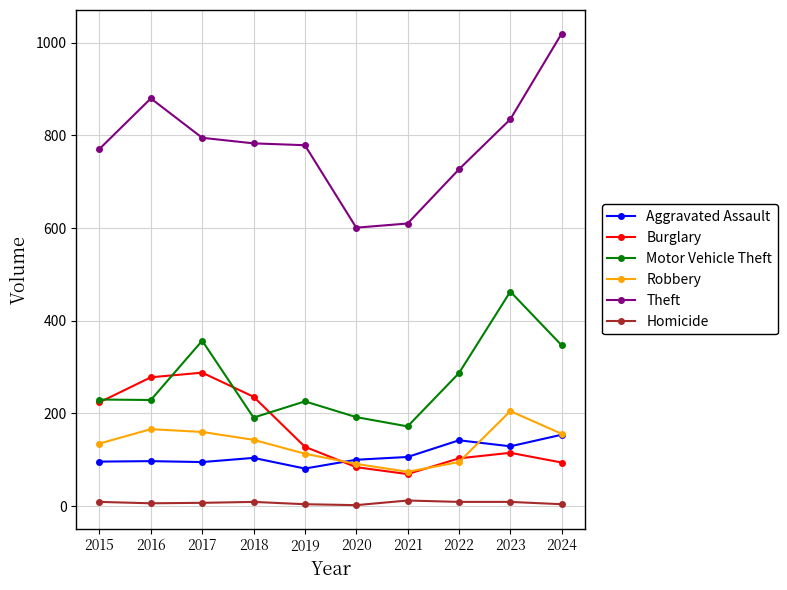

Where does the Burglary series first go above 128?

2015